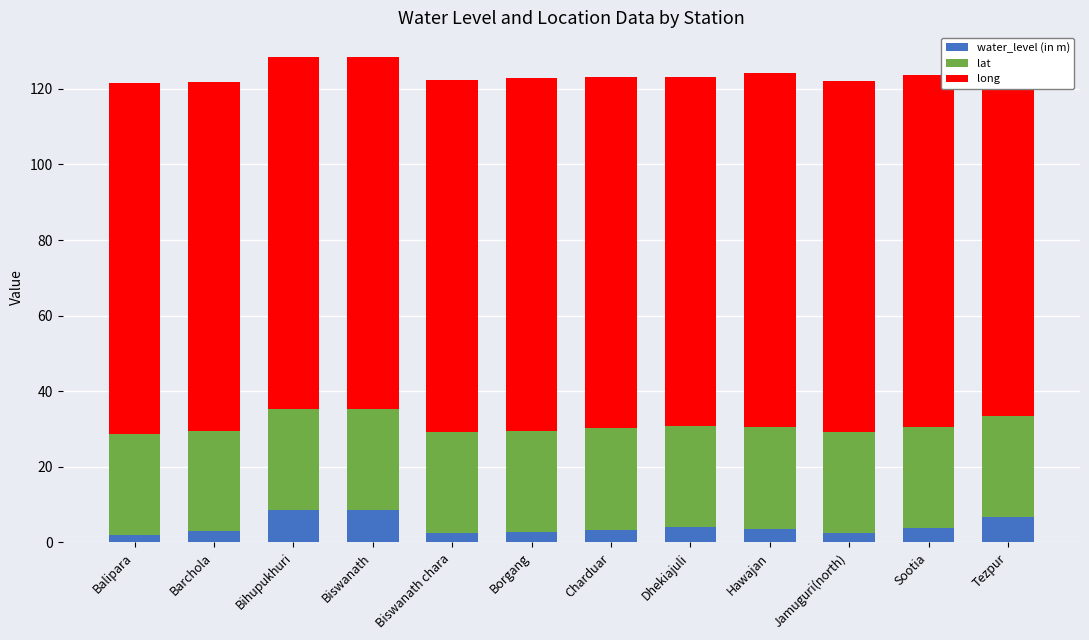

What is the total value across all series at Bihupukhuri?

128.5